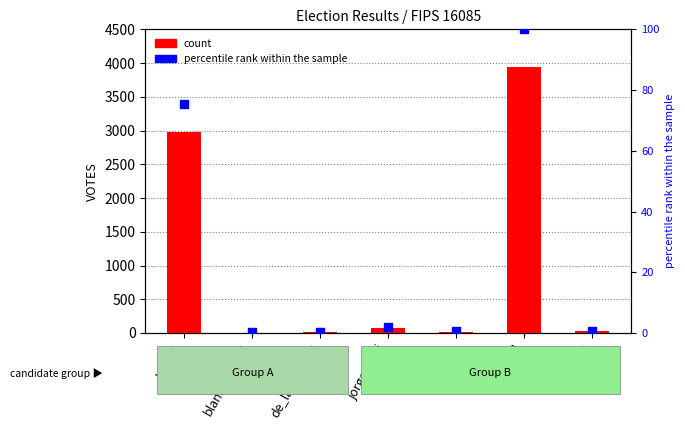

Which series has the widest spread of Y values?

count